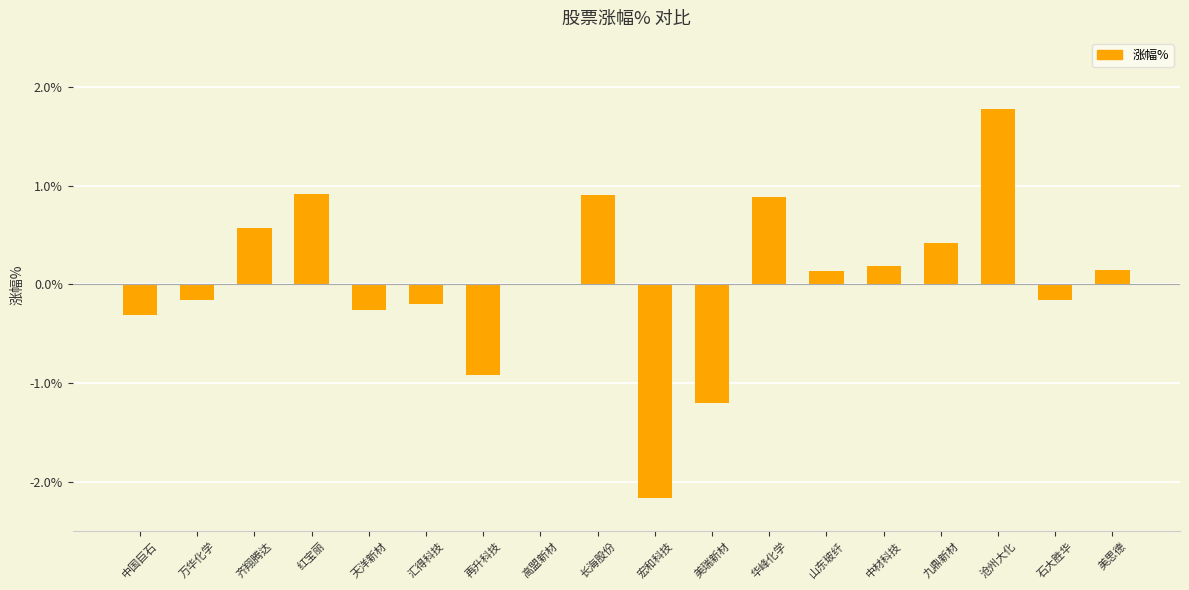

What is the maximum value shown in the chart?

1.8